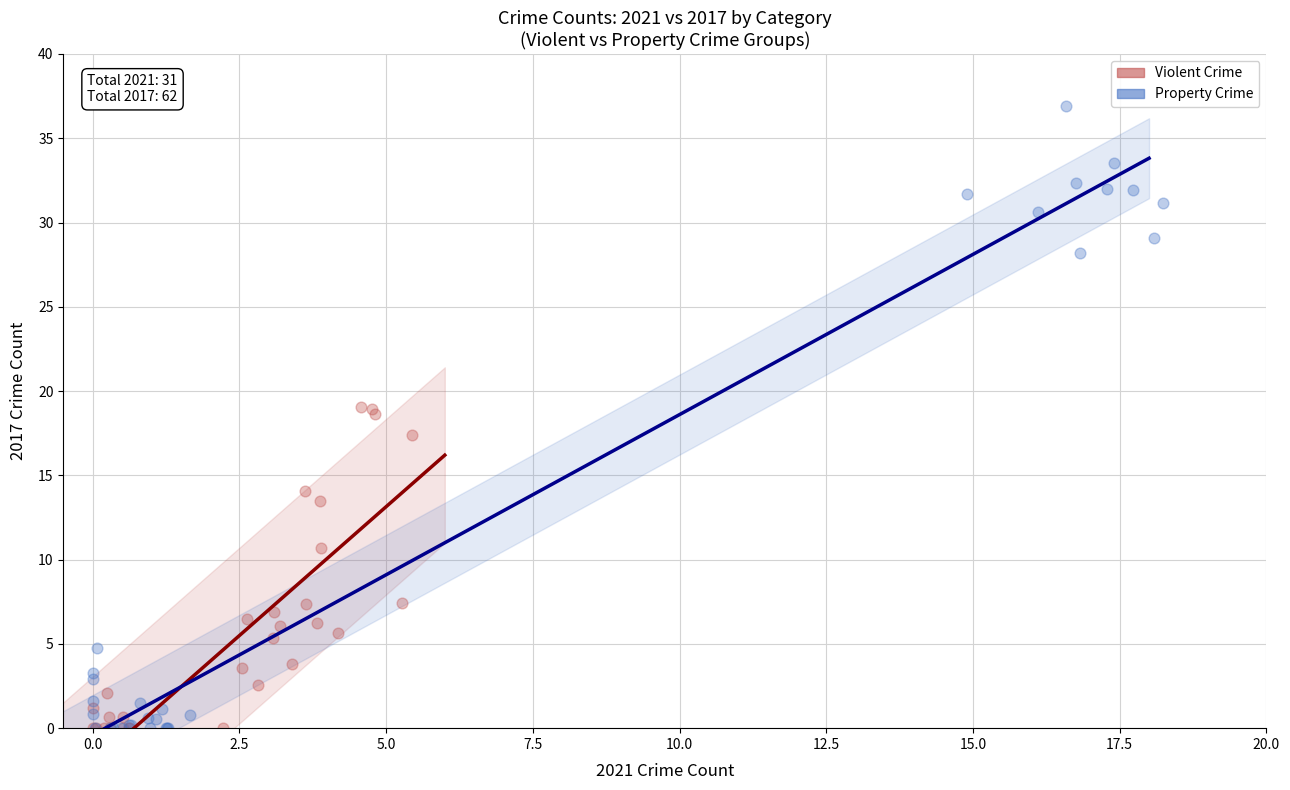

Which series contains the highest Y value?

Property Crime